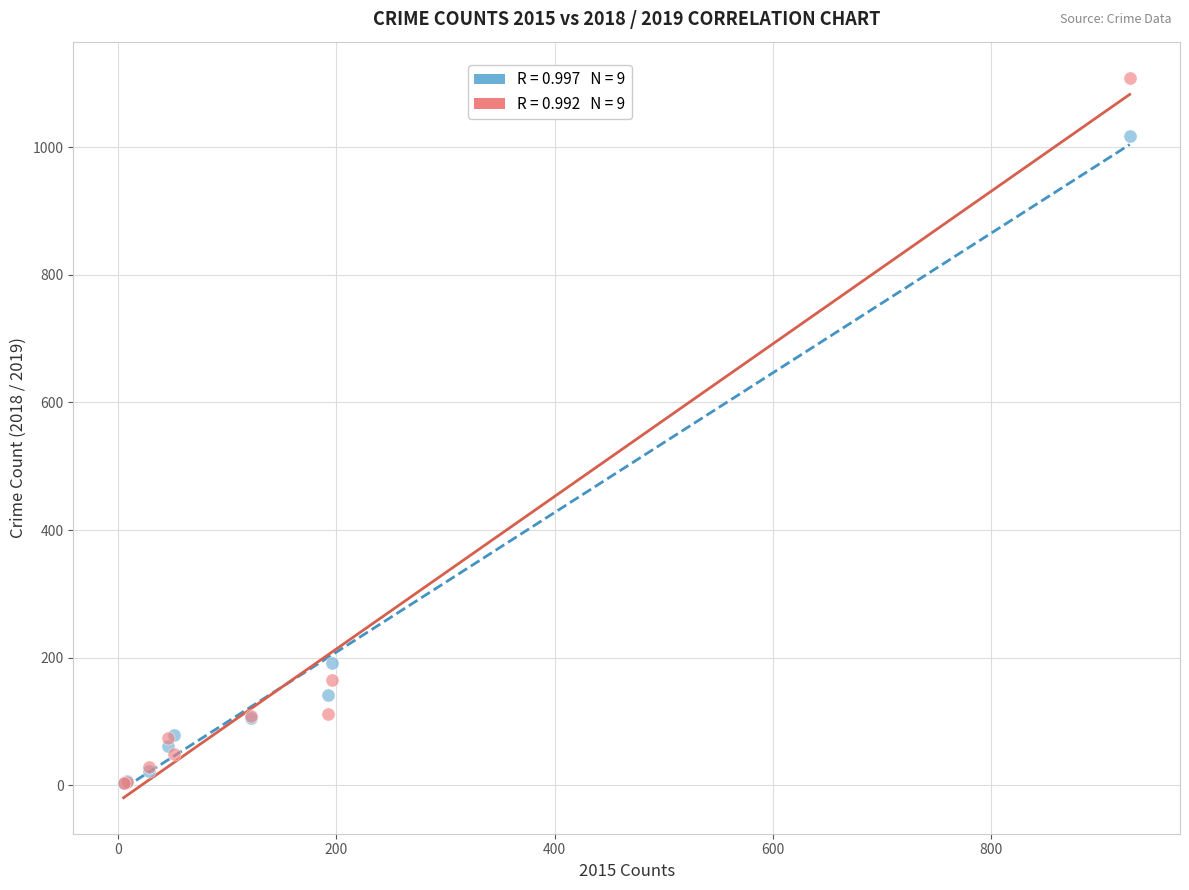

Across all series, what Y value is closest to 556?

192